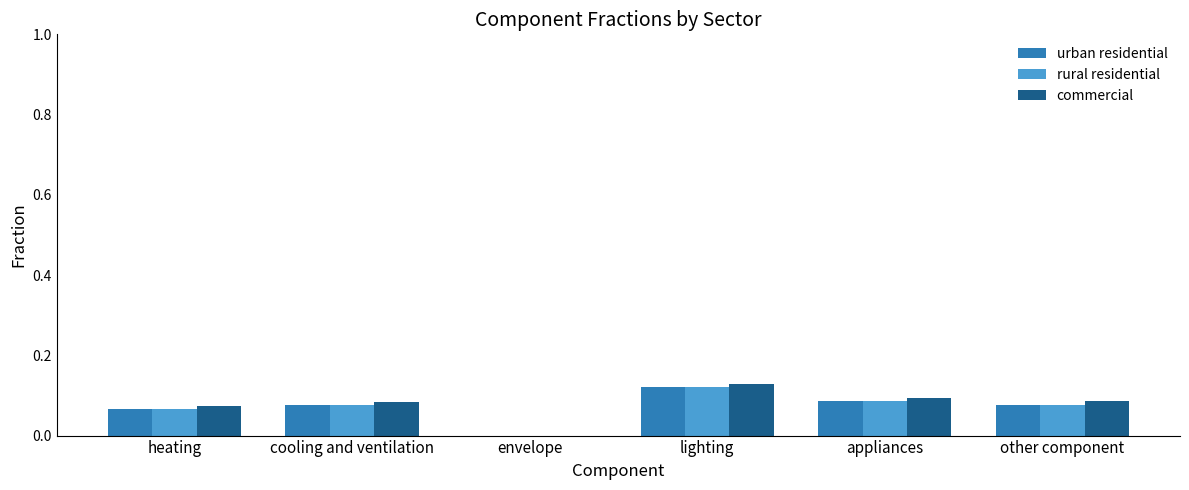

Is the value of commercial at other component greater than the value of rural residential at envelope?

Yes